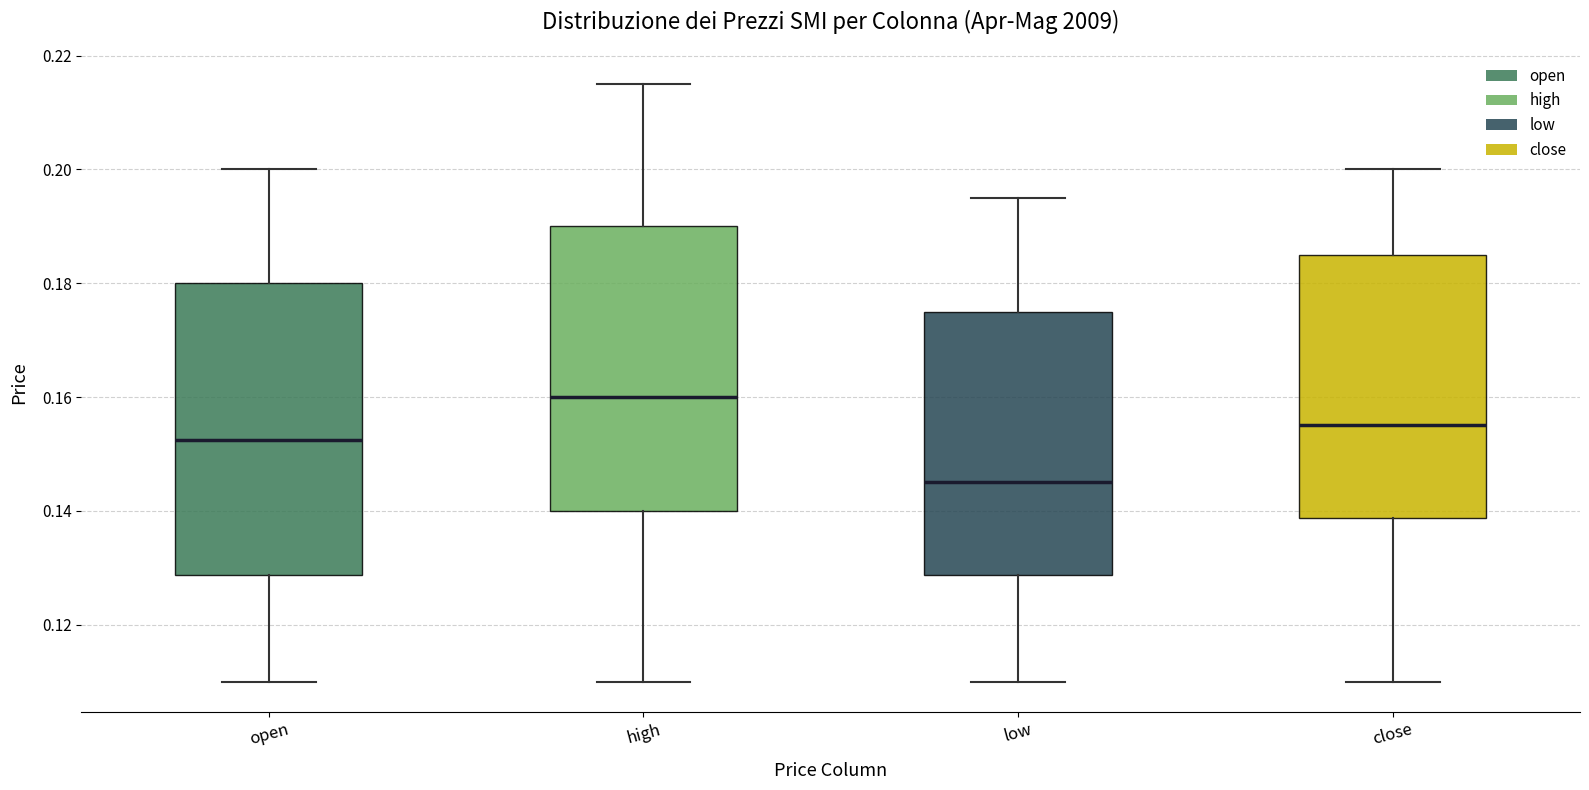

Which box has the lowest median line?

low